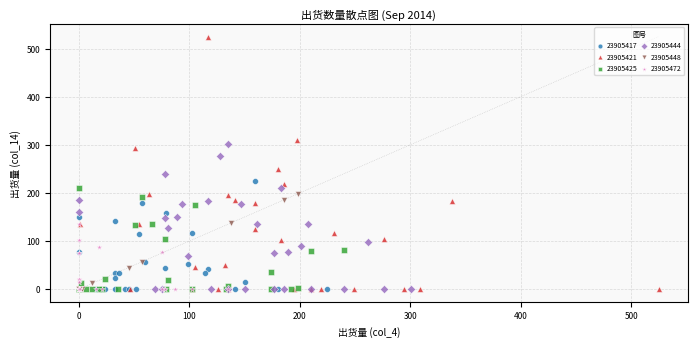

What are all the series names shown in the legend?

23905417, 23905421, 23905425, 23905444, 23905448, 23905472